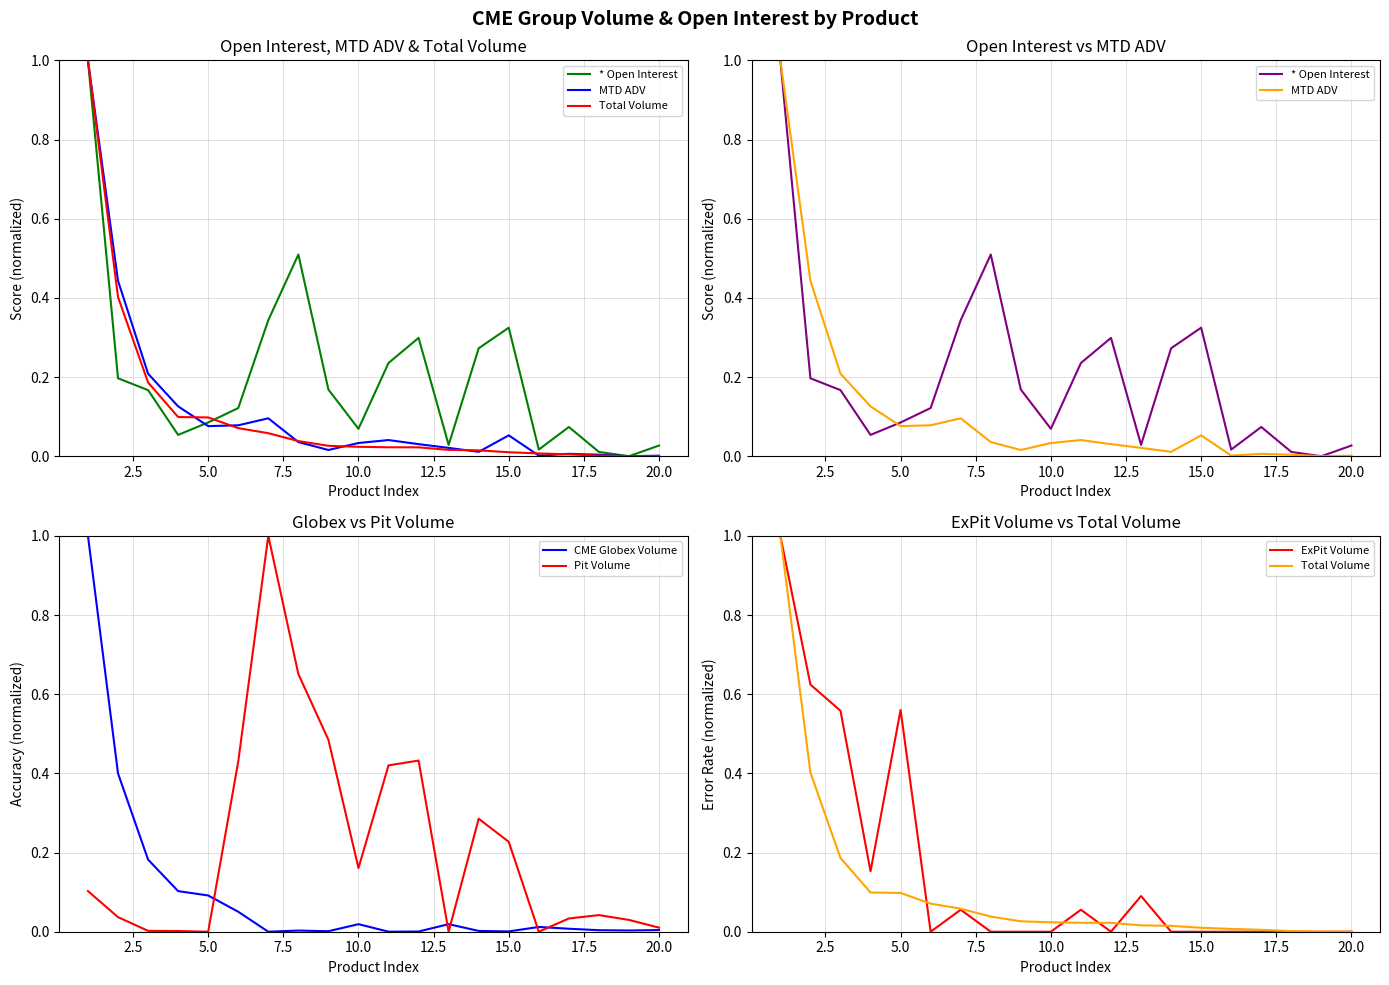

What is the sum of the CME Globex Volume values at 12.5 and 22.5?

0.1